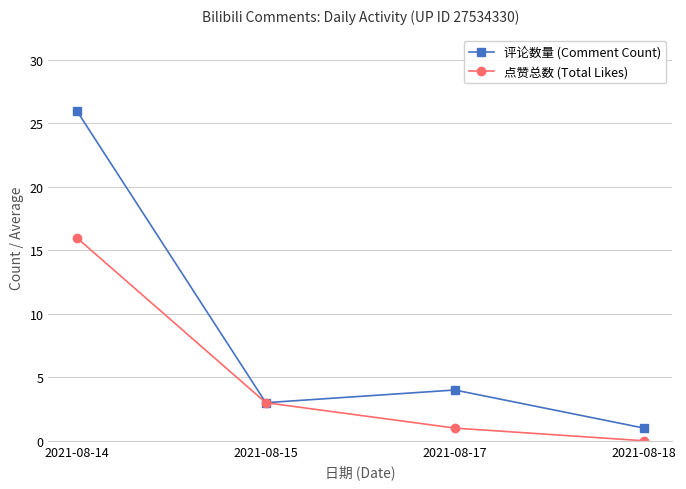

Reading right to left, transcribe all the data shown in this chart.

评论数量 (Comment Count): 2021-08-18=1	2021-08-17=4	2021-08-15=3	2021-08-14=26
点赞总数 (Total Likes): 2021-08-18=0	2021-08-17=1	2021-08-15=3	2021-08-14=16